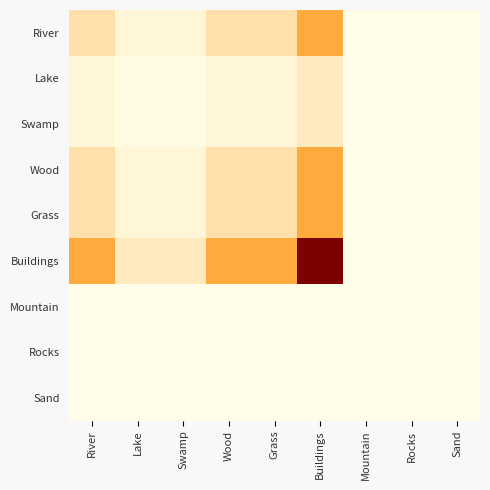

Reading left to right, extract all data points from this chart.

River: River=12.2	Lake=3.0	Swamp=3.0	Wood=12.2	Grass=12.2	Buildings=32.0	Mountain=0.0	Rocks=0.0	Sand=0.0
Lake: River=3.0	Lake=0.8	Swamp=0.8	Wood=3.0	Grass=3.0	Buildings=8.0	Mountain=0.0	Rocks=0.0	Sand=0.0
Swamp: River=3.0	Lake=0.8	Swamp=0.8	Wood=3.0	Grass=3.0	Buildings=8.0	Mountain=0.0	Rocks=0.0	Sand=0.0
Wood: River=12.2	Lake=3.0	Swamp=3.0	Wood=12.2	Grass=12.2	Buildings=32.0	Mountain=0.0	Rocks=0.0	Sand=0.0
Grass: River=12.2	Lake=3.0	Swamp=3.0	Wood=12.2	Grass=12.2	Buildings=32.0	Mountain=0.0	Rocks=0.0	Sand=0.0
Buildings: River=32.0	Lake=8.0	Swamp=8.0	Wood=32.0	Grass=32.0	Buildings=84.0	Mountain=0.0	Rocks=0.0	Sand=0.0
Mountain: River=0.0	Lake=0.0	Swamp=0.0	Wood=0.0	Grass=0.0	Buildings=0.0	Mountain=0.0	Rocks=0.0	Sand=0.0
Rocks: River=0.0	Lake=0.0	Swamp=0.0	Wood=0.0	Grass=0.0	Buildings=0.0	Mountain=0.0	Rocks=0.0	Sand=0.0
Sand: River=0.0	Lake=0.0	Swamp=0.0	Wood=0.0	Grass=0.0	Buildings=0.0	Mountain=0.0	Rocks=0.0	Sand=0.0